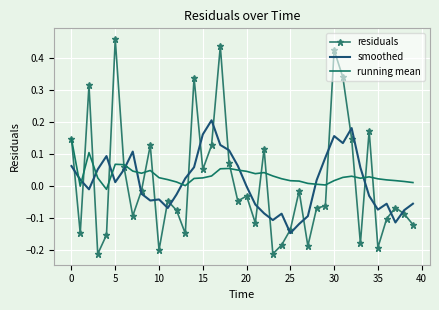

List the series in order of their peak value, lowest first.

running mean, smoothed, residuals